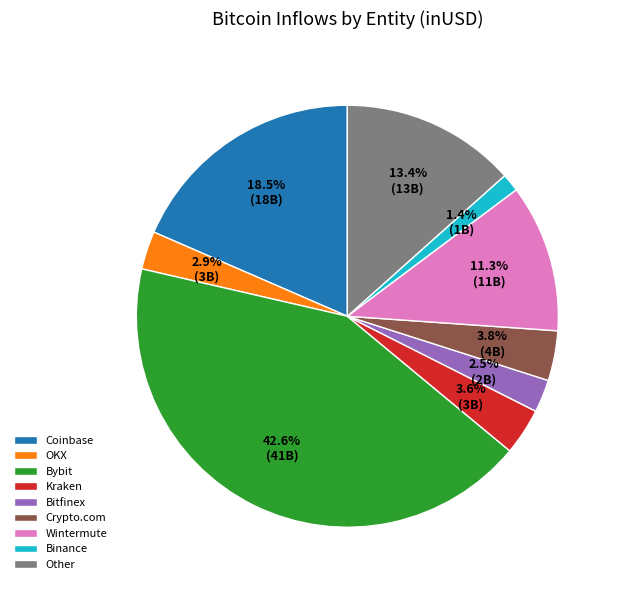

What is the ratio of the value at Kraken to the value at Bitfinex?

1.4